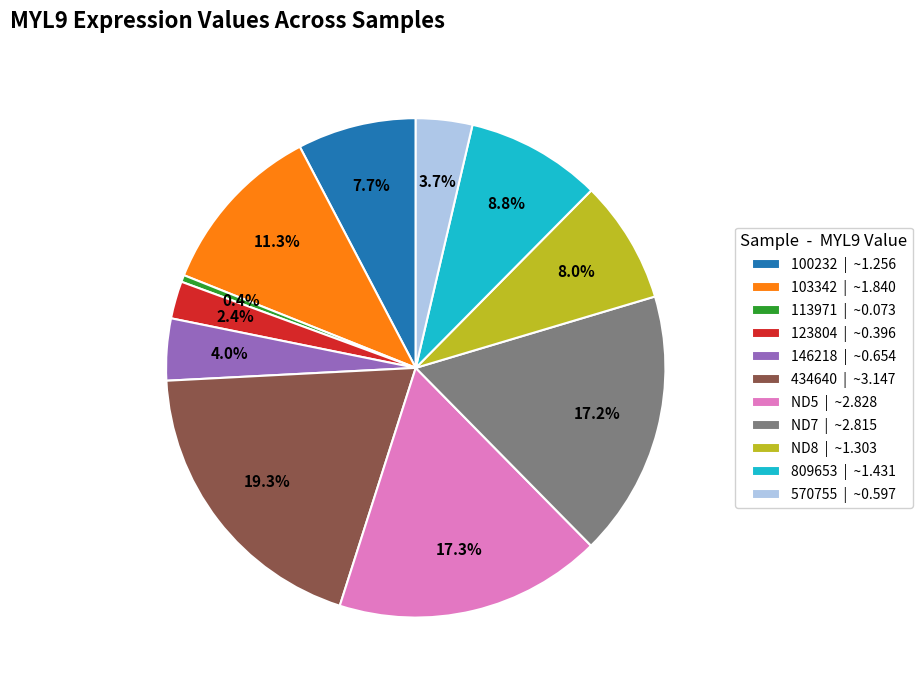

The ND7 slice represents 6% of the pie. True or false?

False